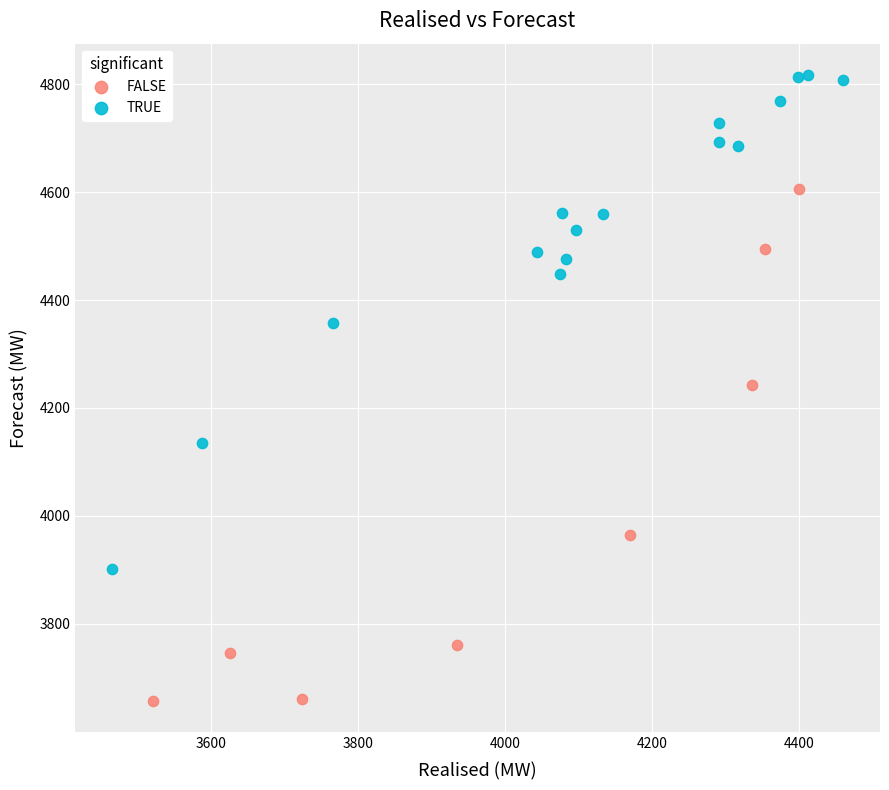

Which series reaches the minimum Y coordinate?

FALSE